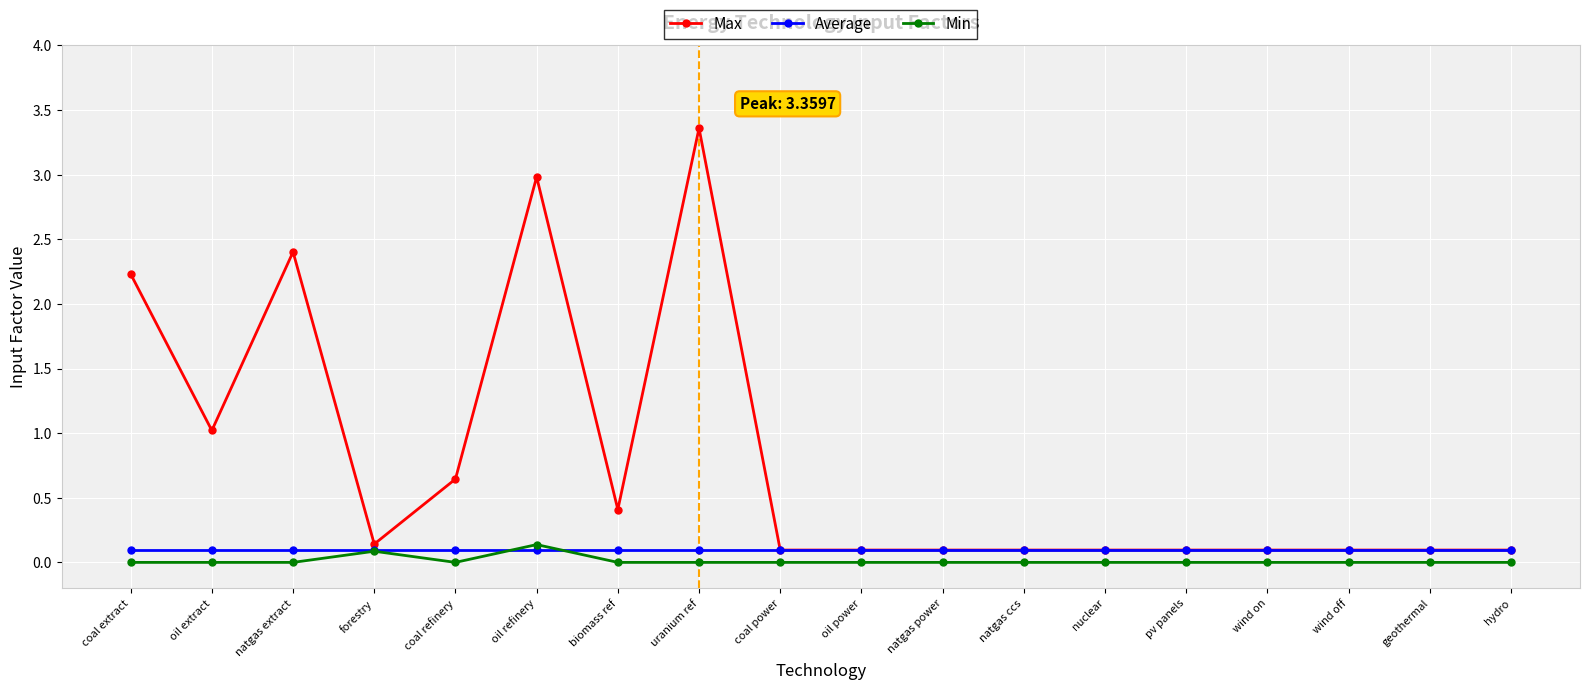

At which category does Max reach its first local peak?

natgas extract